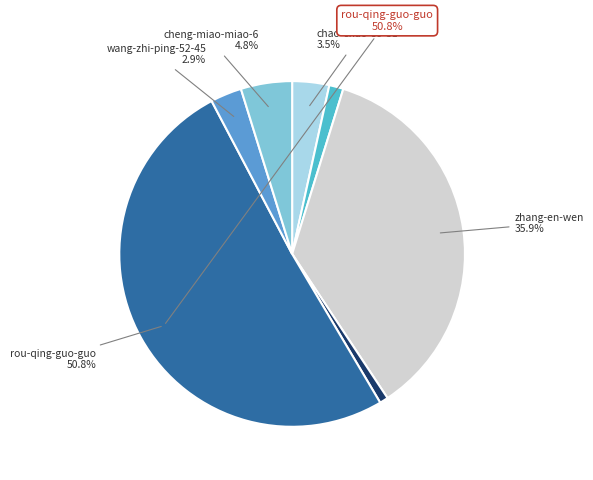

Does any single category account for the majority?

Yes